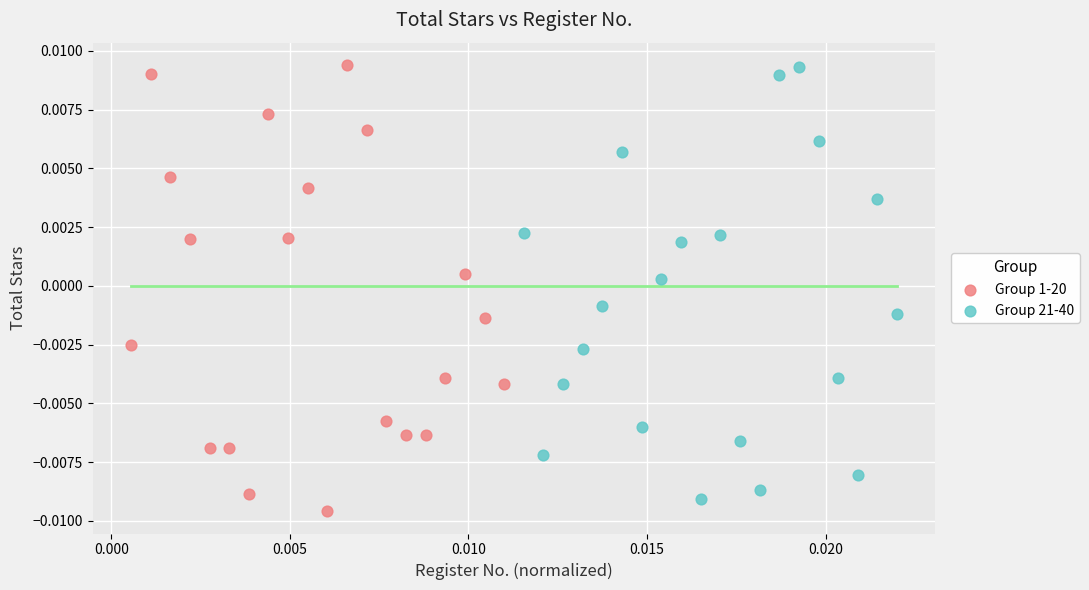

Which series has the widest spread of Y values?

Group 1-20